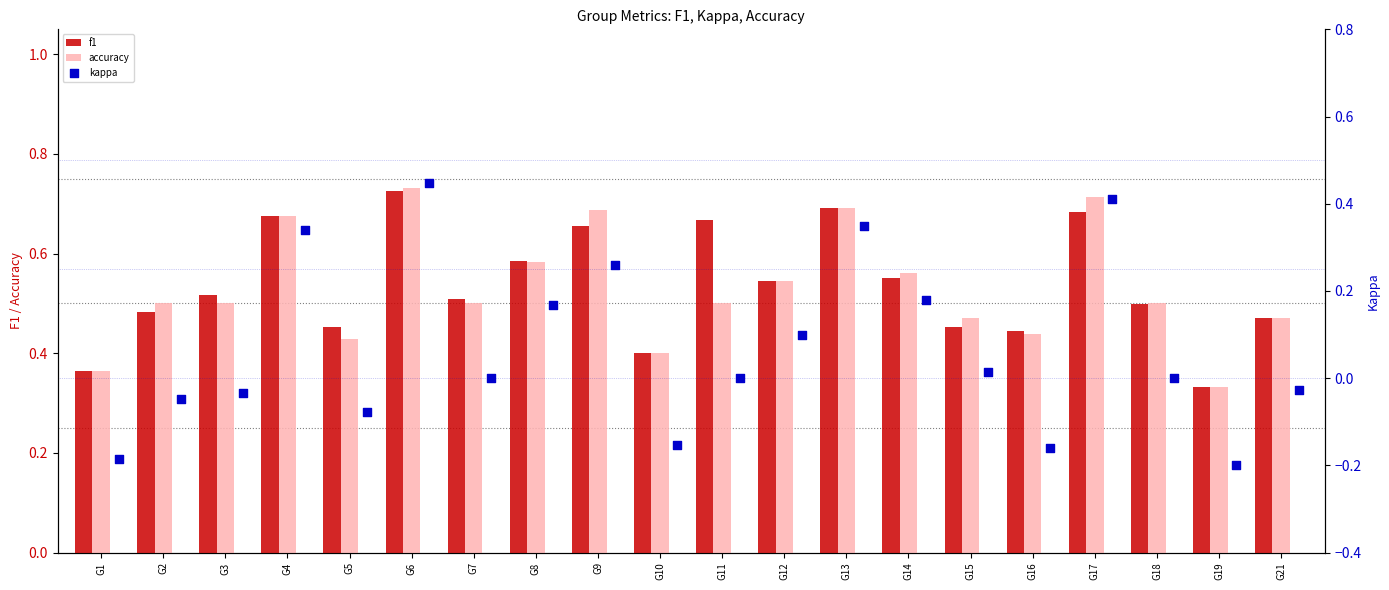

Which series contains the highest Y value?

accuracy